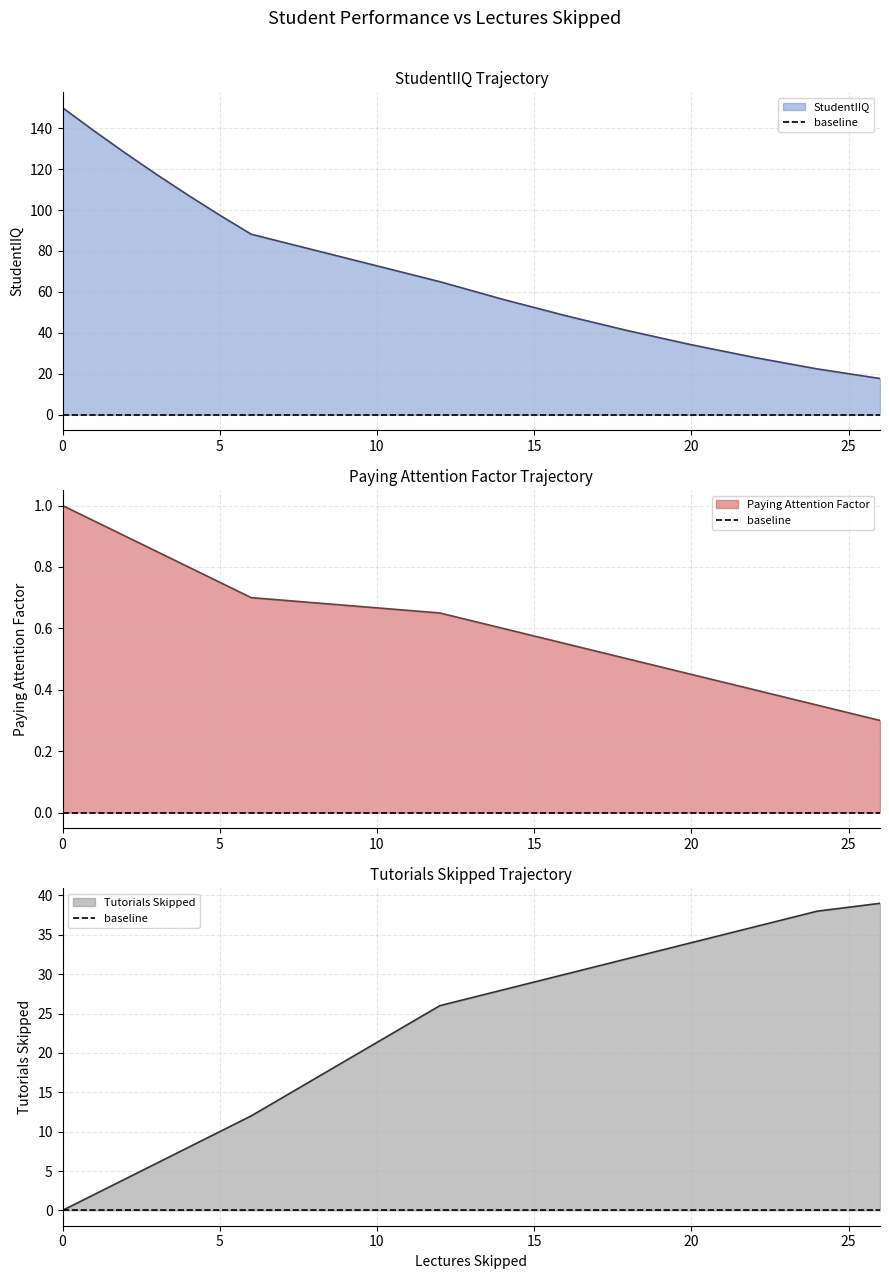

Which series ends up on top after the final intersection of Tutorials Skipped and StudentIIQ?

Tutorials Skipped